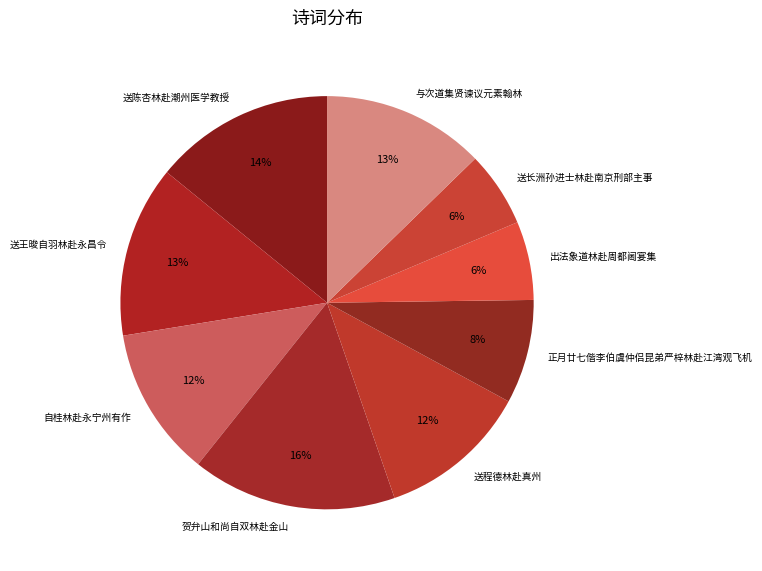

Which has a higher value, 送程德林赴真州 or 送长洲孙进士林赴南京刑部主事?

送程德林赴真州